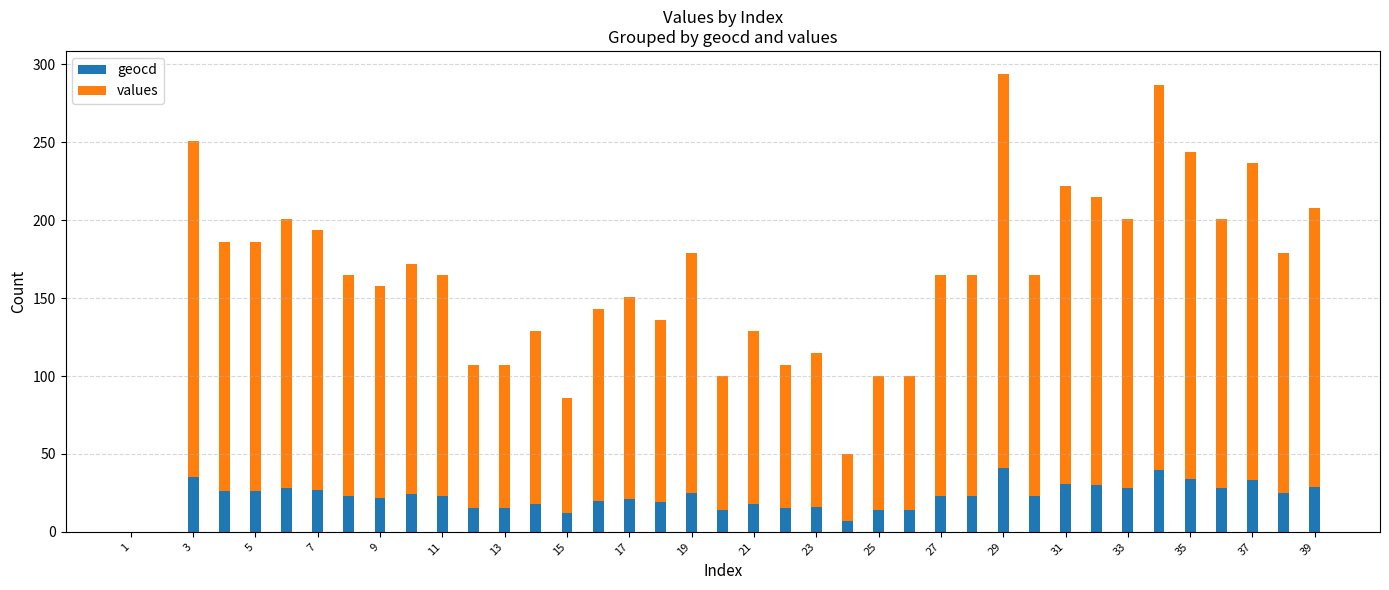

How many categories are shown in the chart?

39